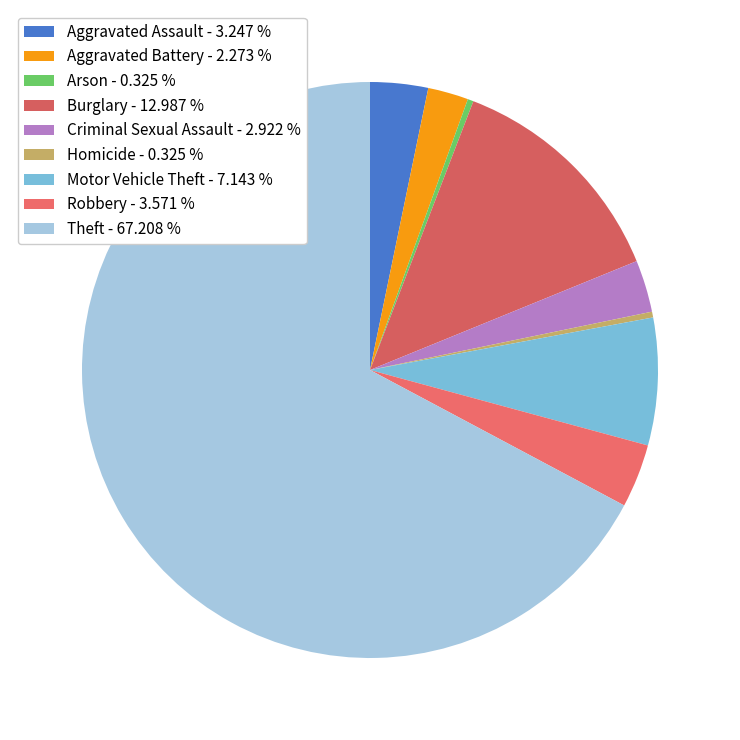

What percentage is NOT represented by Criminal Sexual Assault?

97.1%